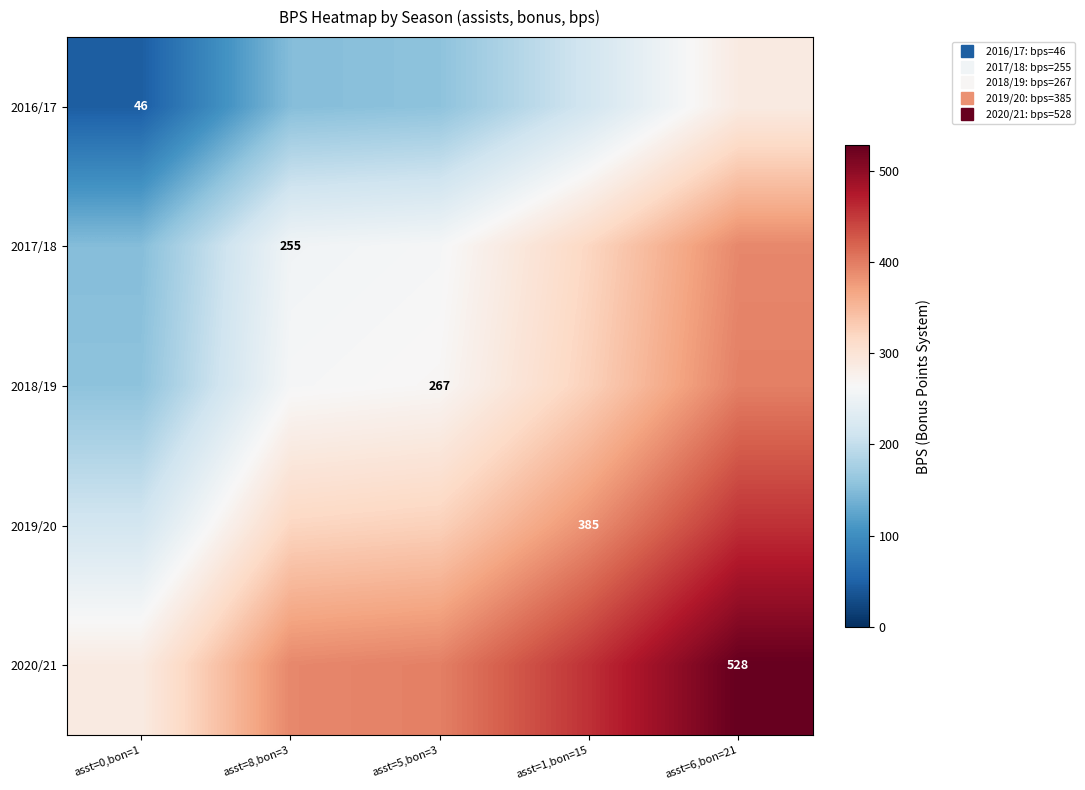

At which label is 2017/18 closest to 271?

asst=5,bon=3